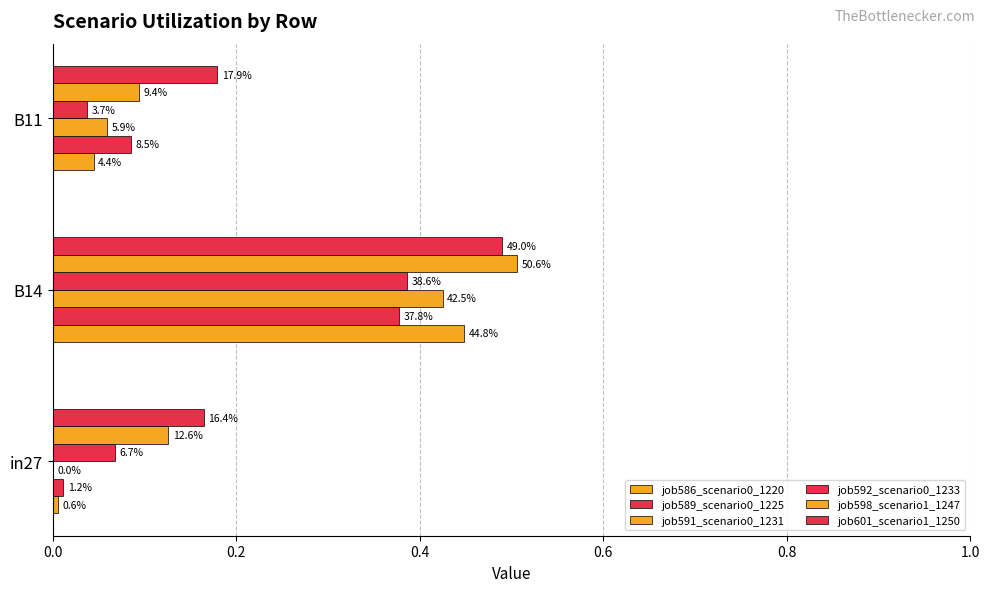

Reading left to right, extract all data points from this chart.

job586_scenario0_1220: 0.0	0.4	0.0
job589_scenario0_1225: 0.0	0.4	0.1
job591_scenario0_1231: 0.0	0.4	0.1
job592_scenario0_1233: 0.1	0.4	0.0
job598_scenario1_1247: 0.1	0.5	0.1
job601_scenario1_1250: 0.2	0.5	0.2